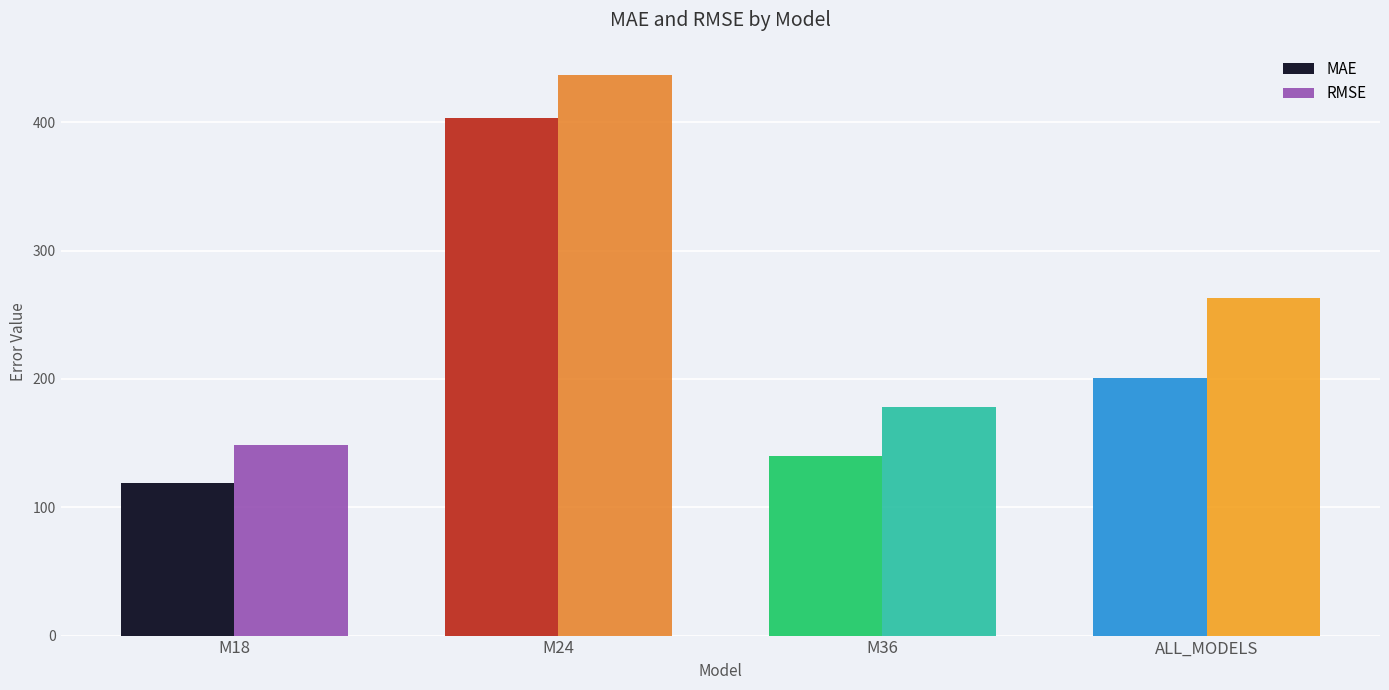

How many groups of bars are there?

4